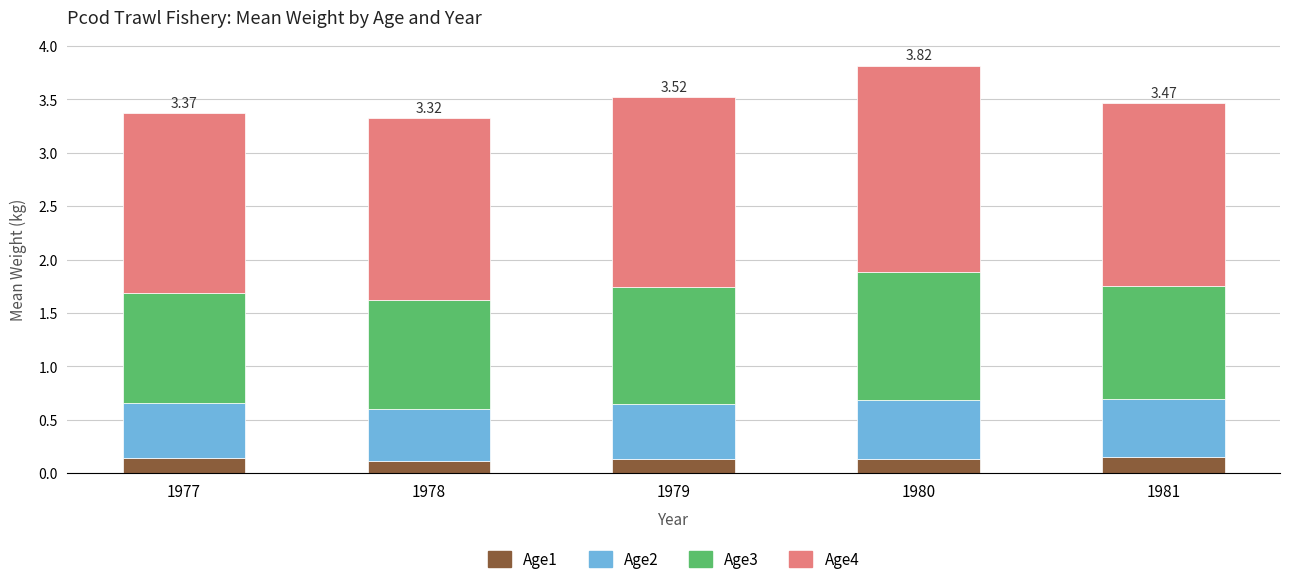

How many bars are there in total?

5